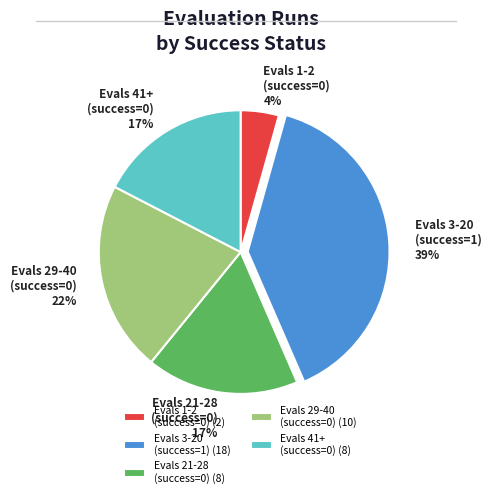

To the nearest percent, what is the difference between the Evals 21-28 (success=0) and Evals 1-2 (success=0) slice percentages?

13%